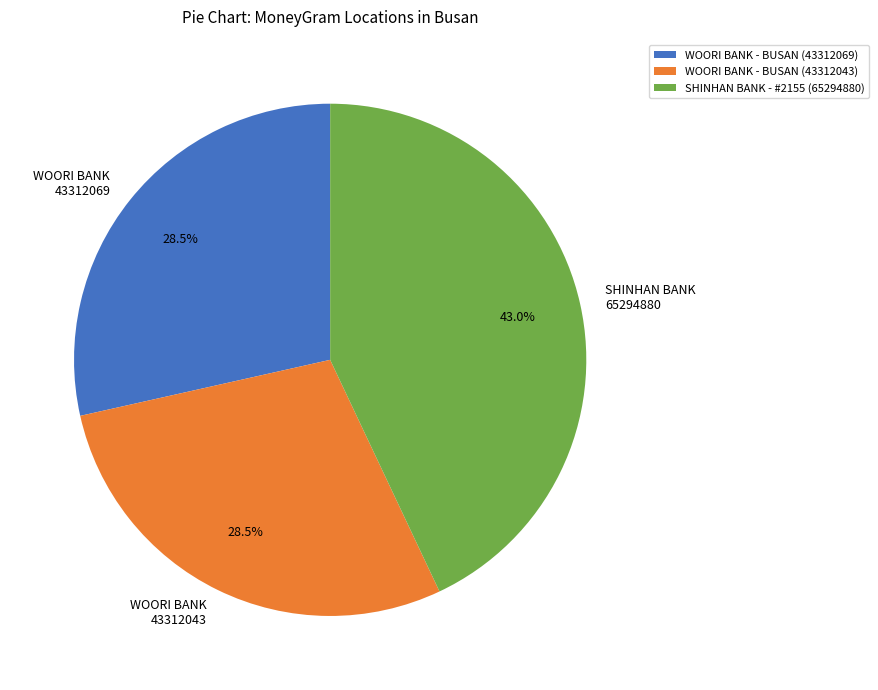

Does WOORI BANK 43312069 represent more than half of the total?

No